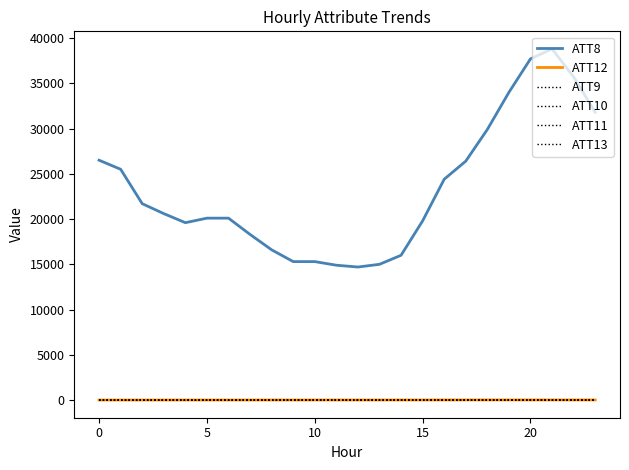

How many lines are shown in the chart?

6